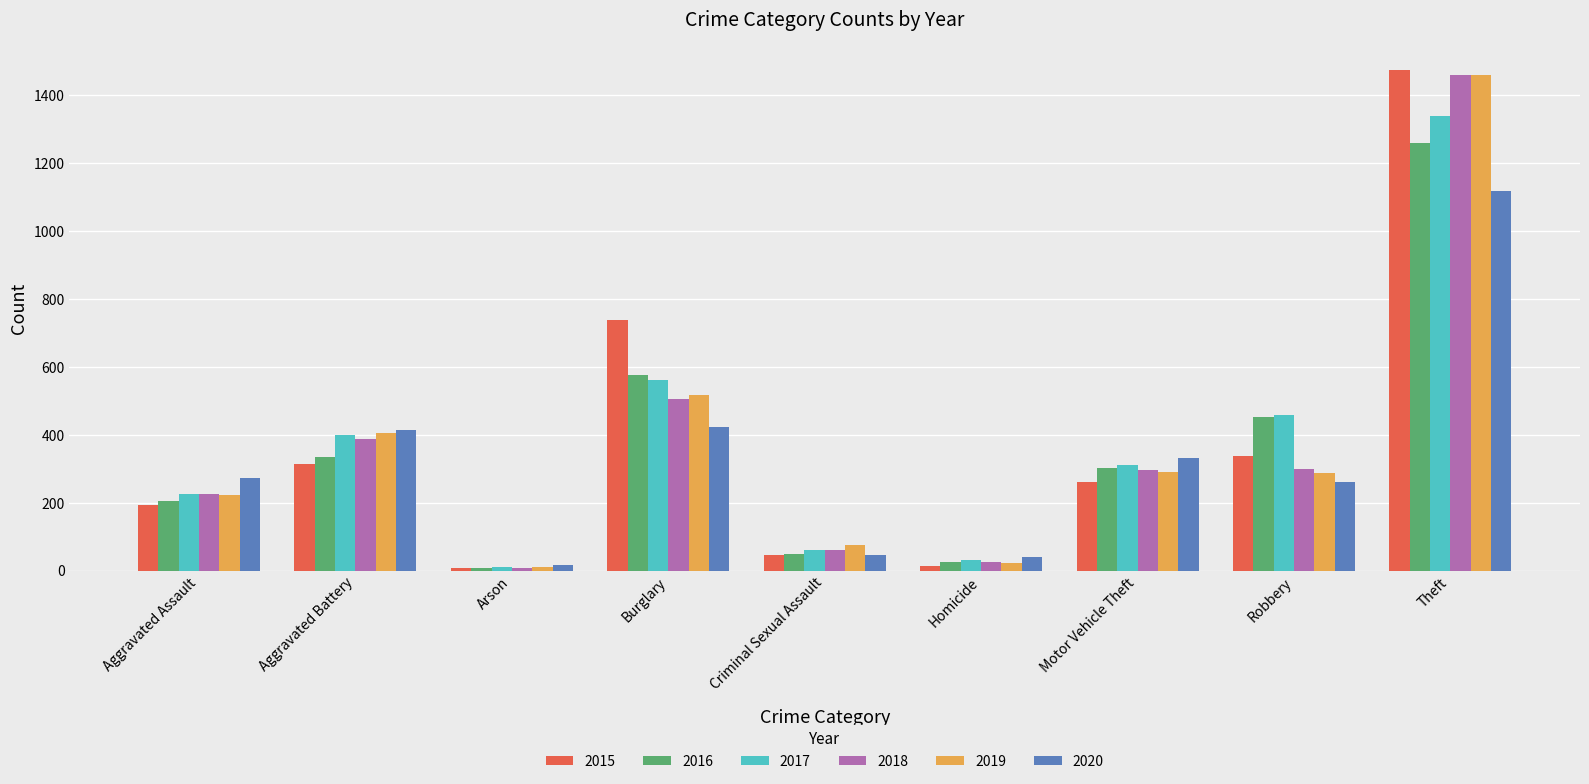

What is the total value across all series at Motor Vehicle Theft?

1800